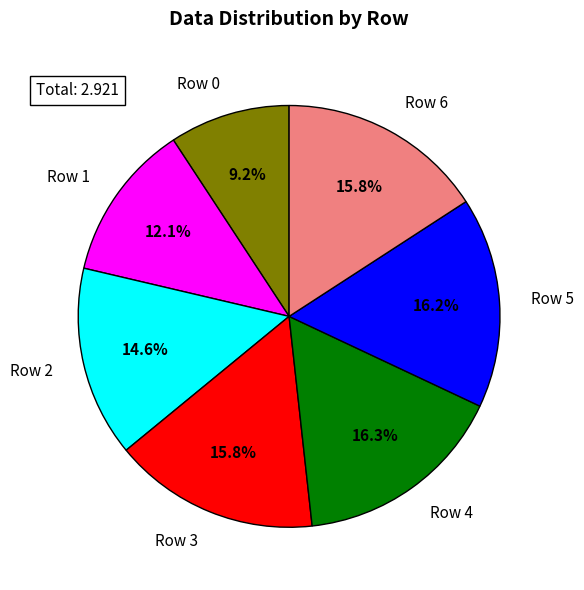

Count the number of slices in the pie.

7